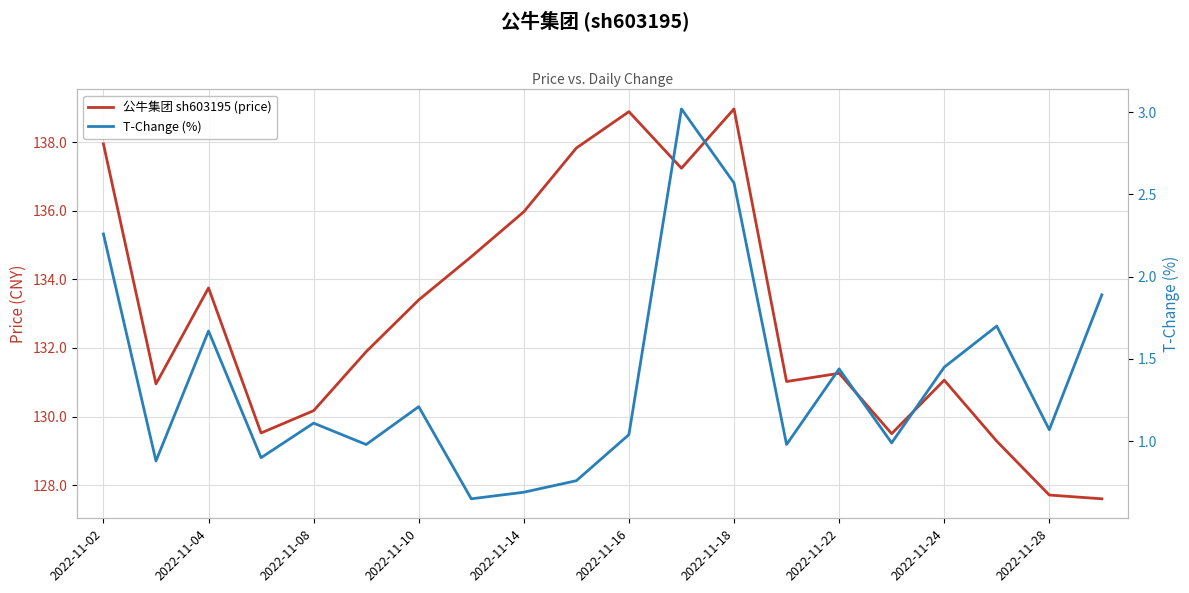

How many interior local valleys does the T-Change (%) series have?

7